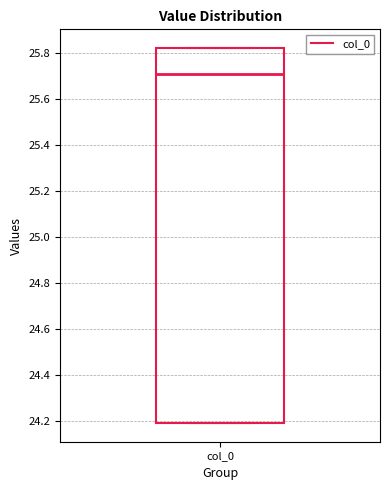

Transcribe this box plot: give where the median line is, the range the box spans, and where the two whiskers end, as read against the y-axis. The values are not printed on the chart, so give them approximately, as read against the axis.

median 25.70, box 24.20 to 25.82, whiskers 24.20 to 25.82